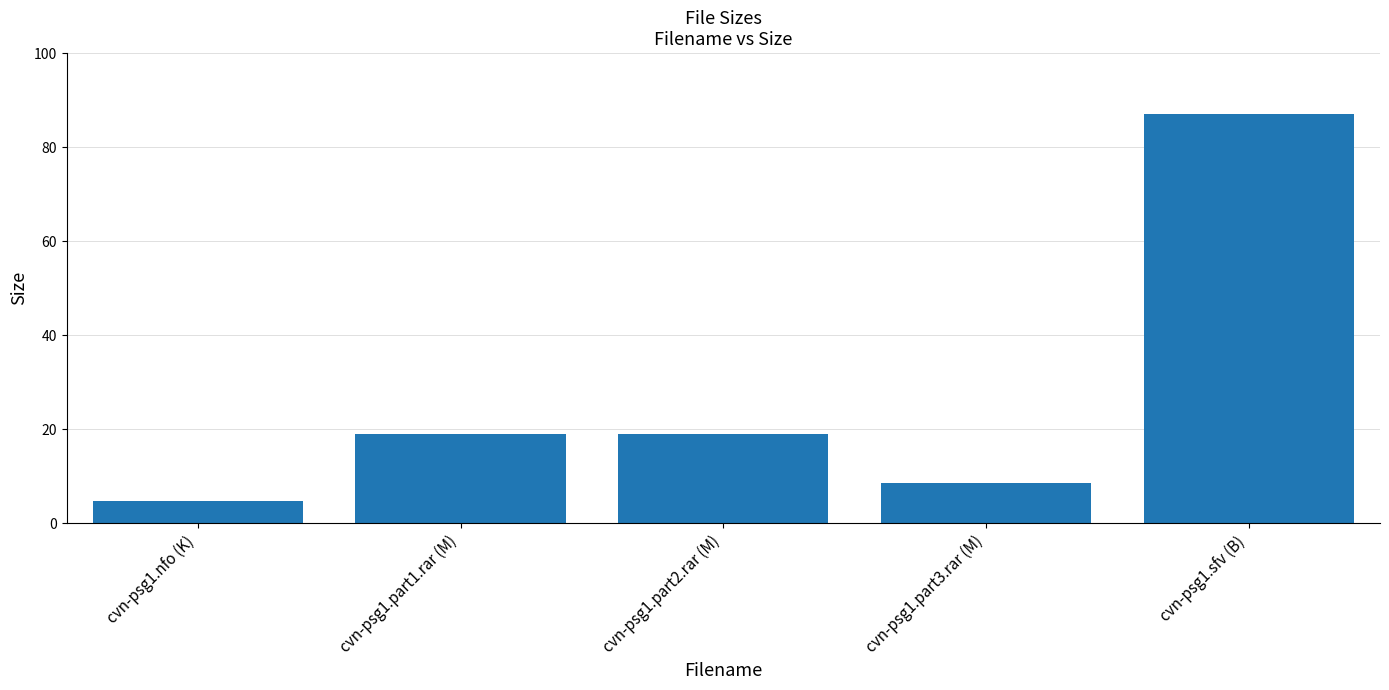

What is the sum of all values?

138.5